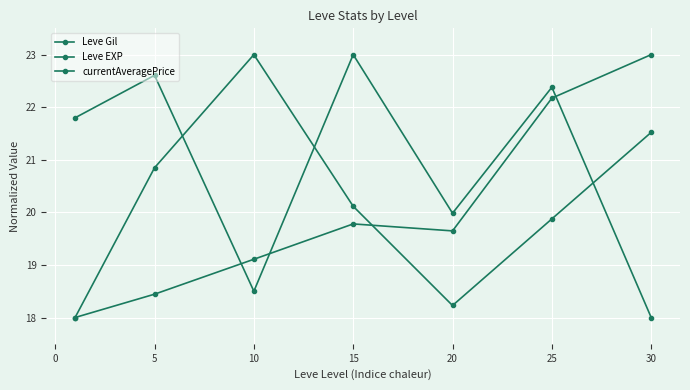

Count the number of data series in this chart.

3